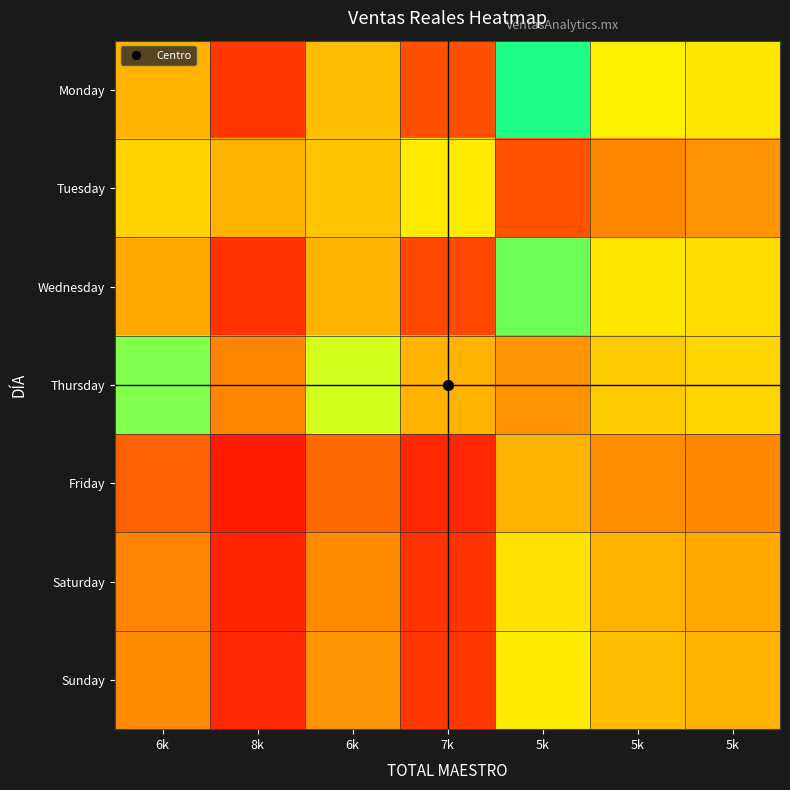

Rank the series by their maximum value, from lowest to highest.

Friday, Saturday, Sunday, Wednesday, Monday, Thursday, Tuesday